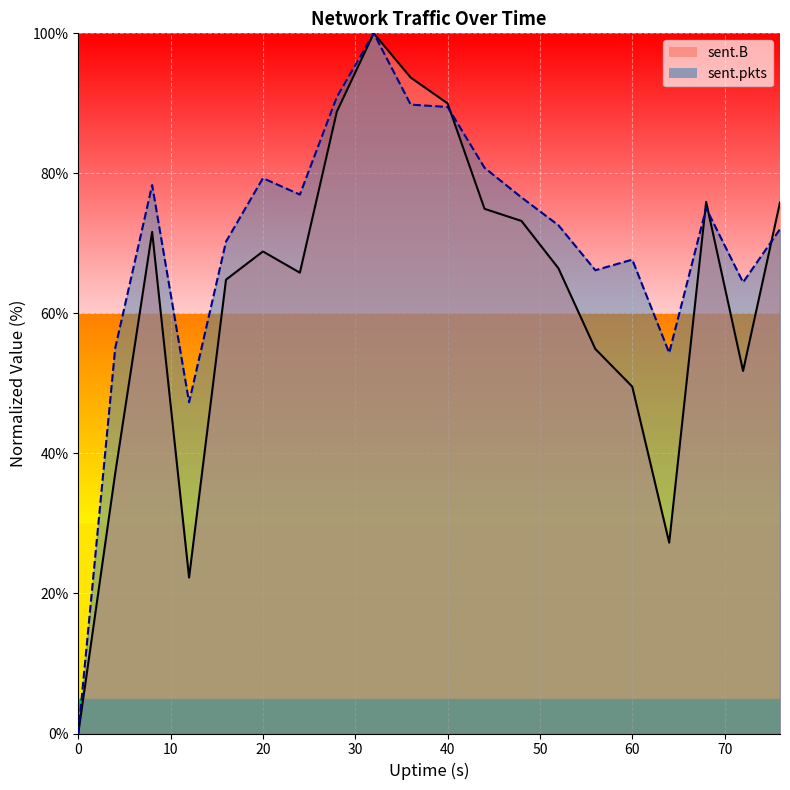

Rank the series by their maximum value, from highest to lowest.

sent.B, sent.pkts